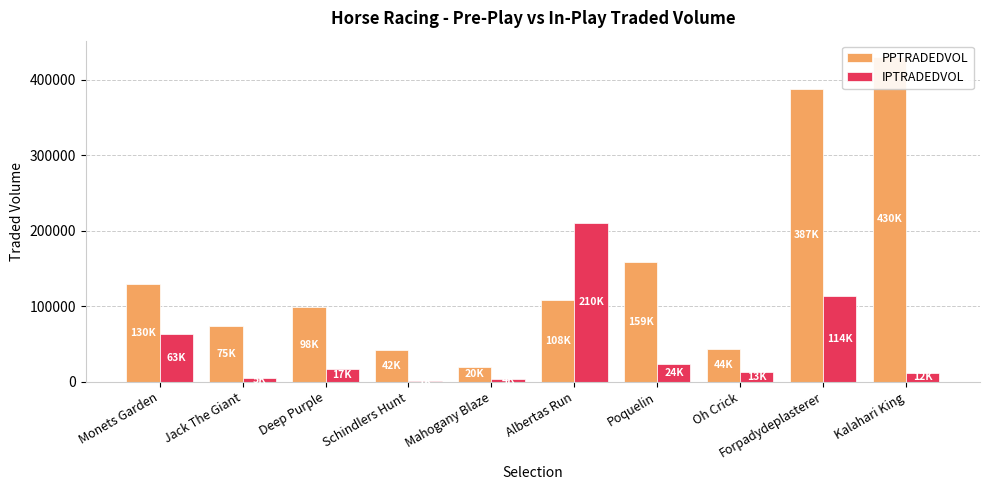

Which series changed the most between Schindlers Hunt and Poquelin?

PPTRADEDVOL